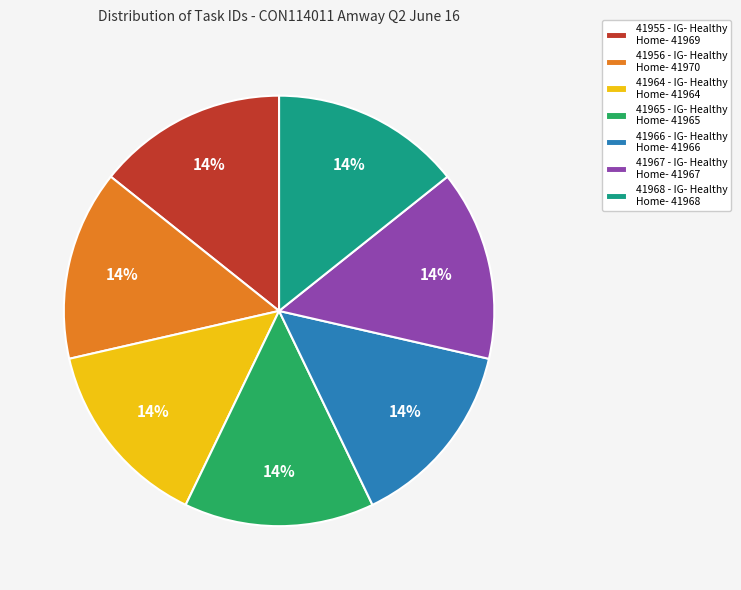

True or false: 41967 - IG- Healthy Home- 41967 accounts for 14% of the total.

True